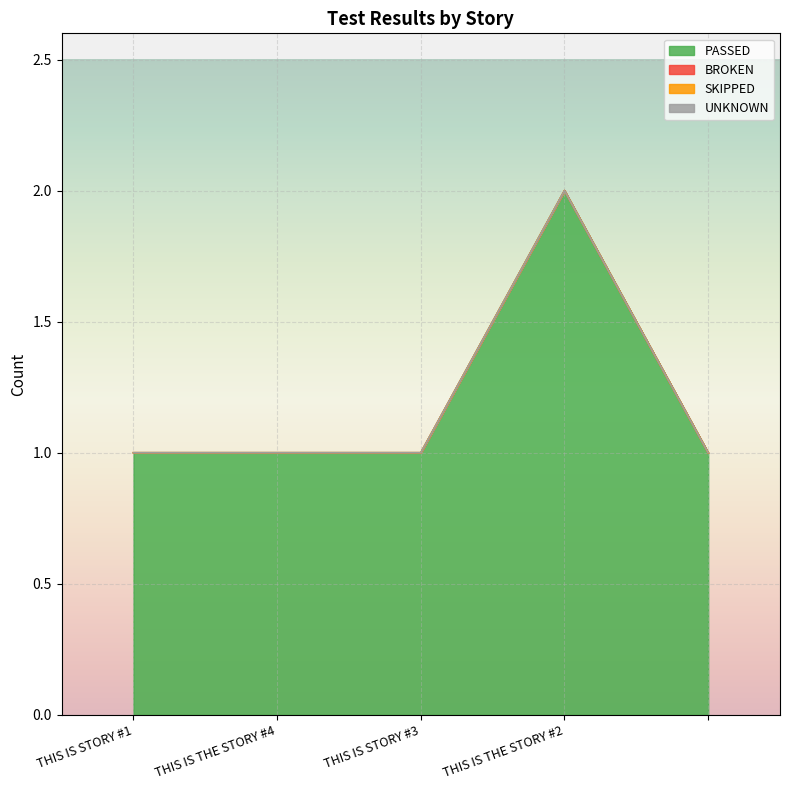

How many series are shown in this chart?

4